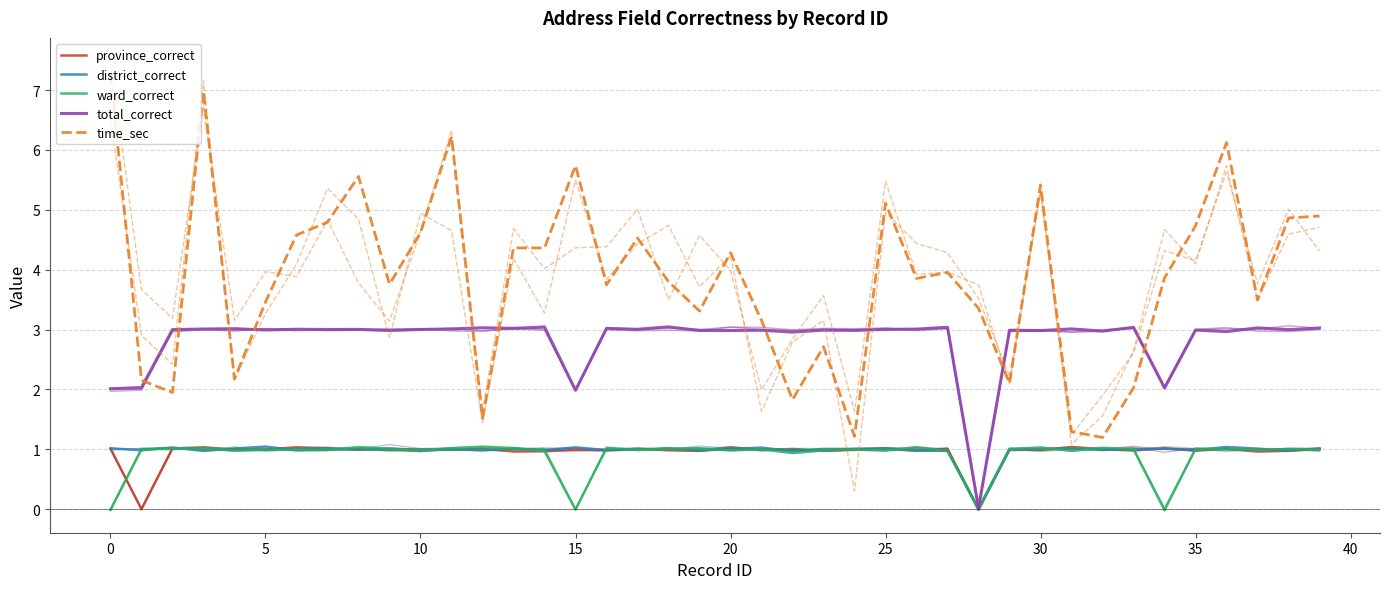

The value of ward_correct at 27 is 1.0. True or false?

True